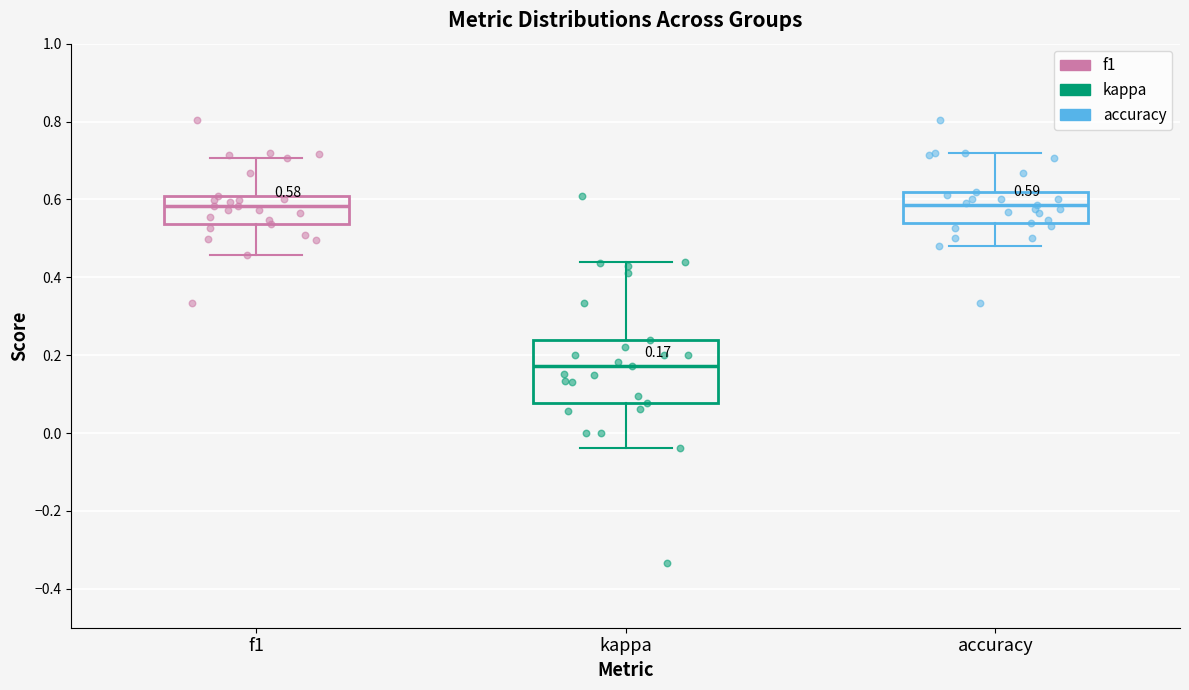

Which box is the tallest, from its lower edge to its upper edge?

kappa